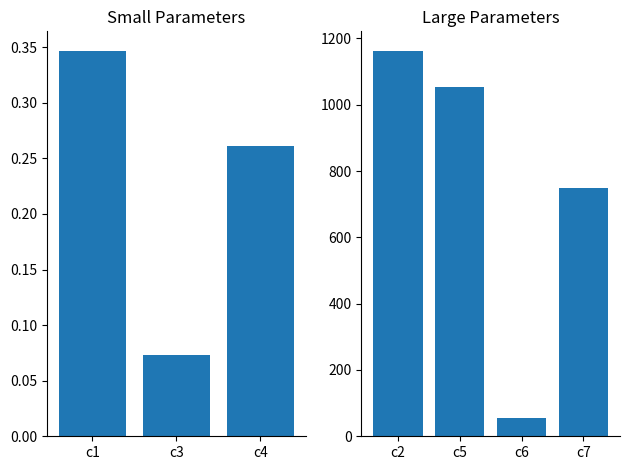

How many series are shown in this chart?

1